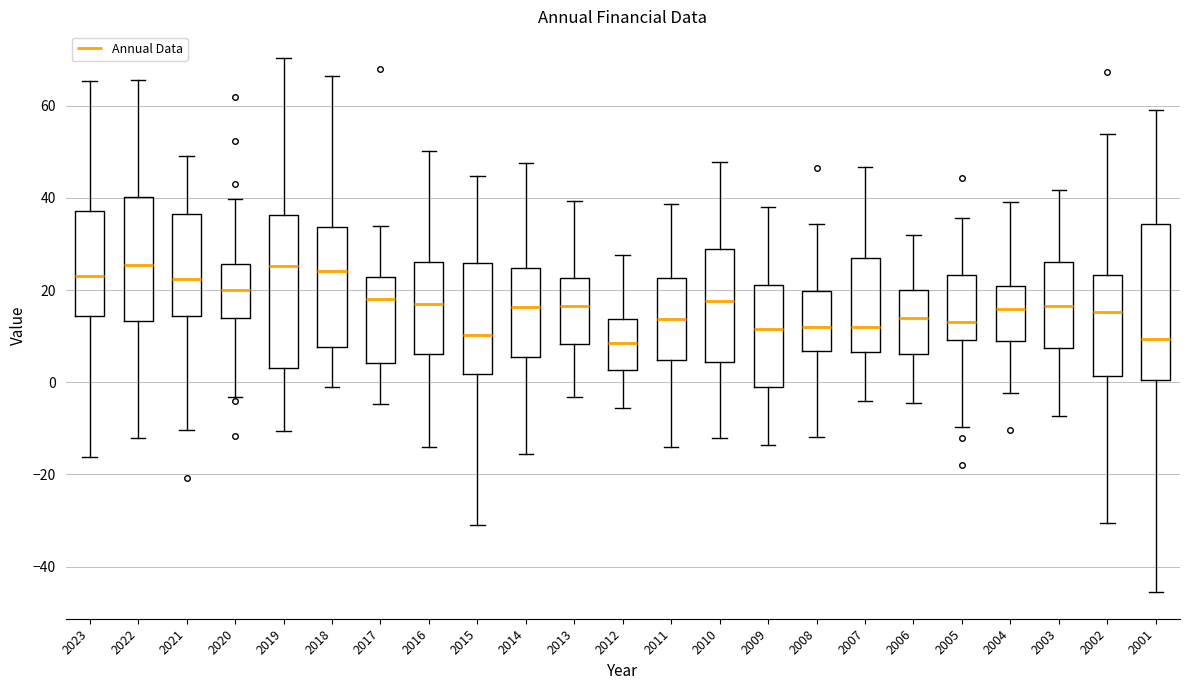

Where does the upper whisker of the box at x = 2013 end on the y-axis? The values are not printed on the chart, so give them approximately, as read against the axis.

40